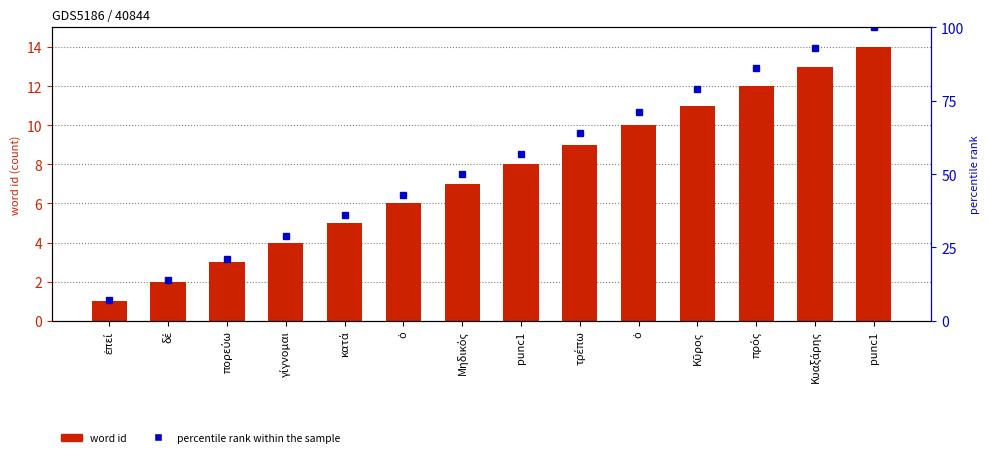

What is the approximate value of percentile rank within the sample at Μηδικός?

50